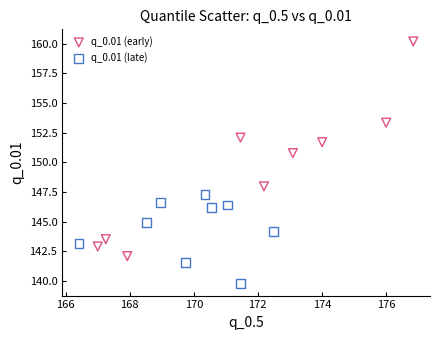

Which series contains the highest Y value?

q_0.01 (early)